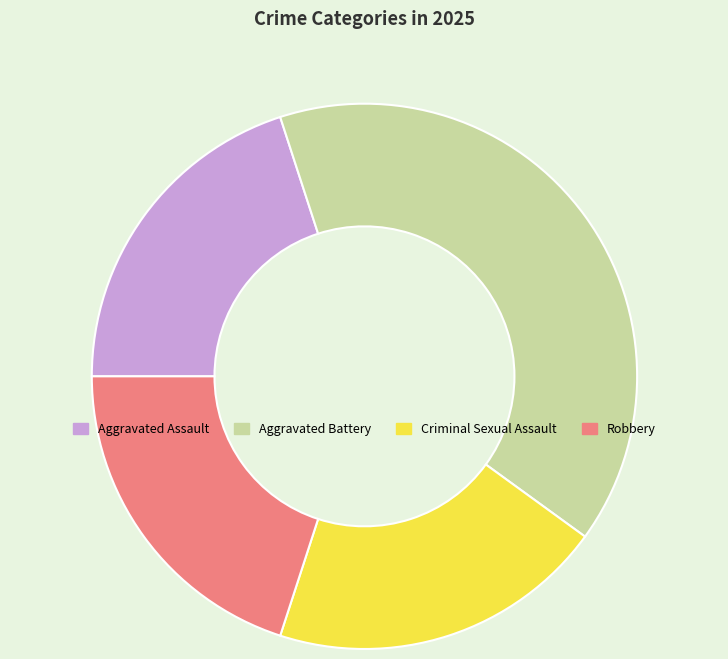

Which slice is the largest?

Aggravated Battery